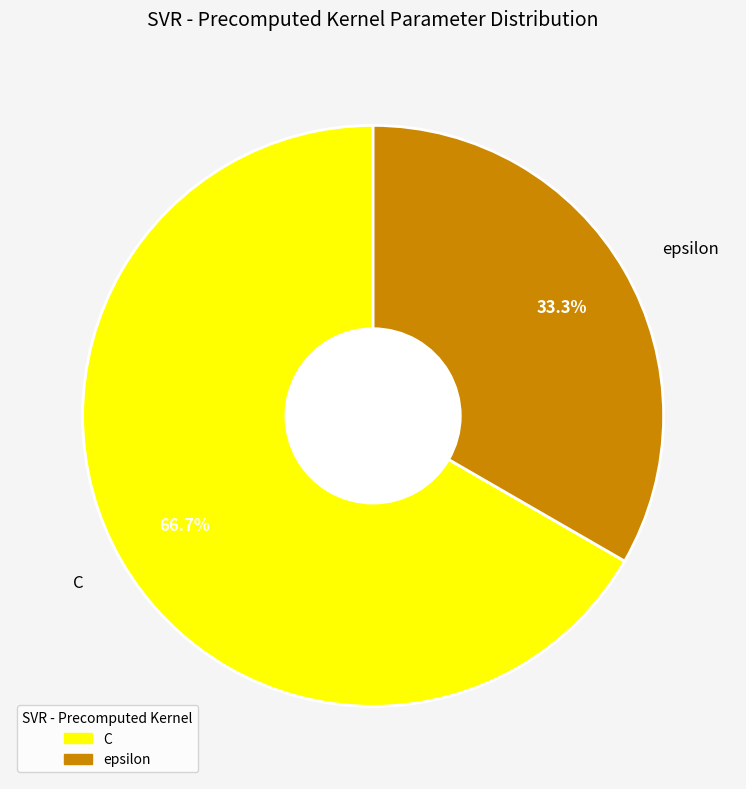

To the nearest percent, what portion does epsilon represent?

33%